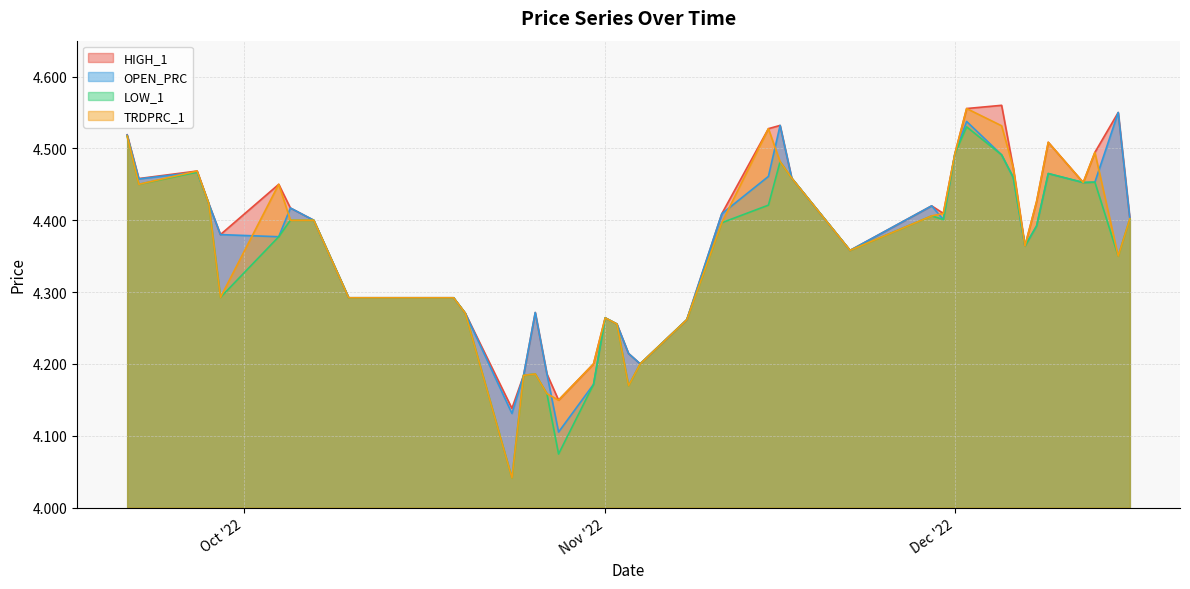

List the series in order of their peak value, highest first.

HIGH_1, TRDPRC_1, OPEN_PRC, LOW_1